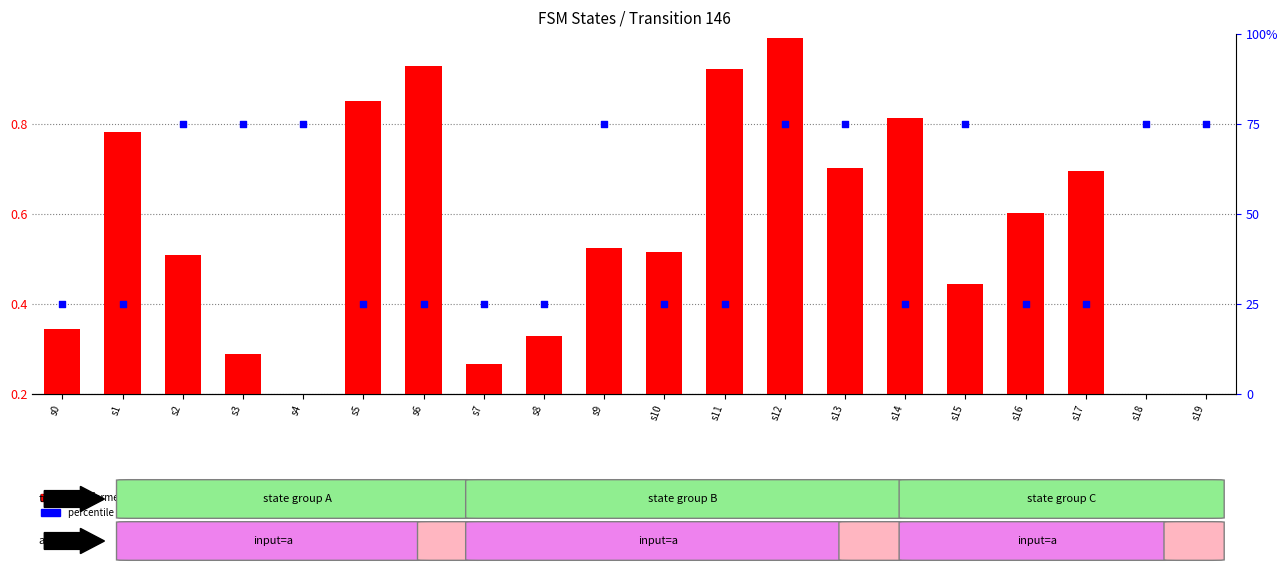

What is the total value across all series at s2?

75.5